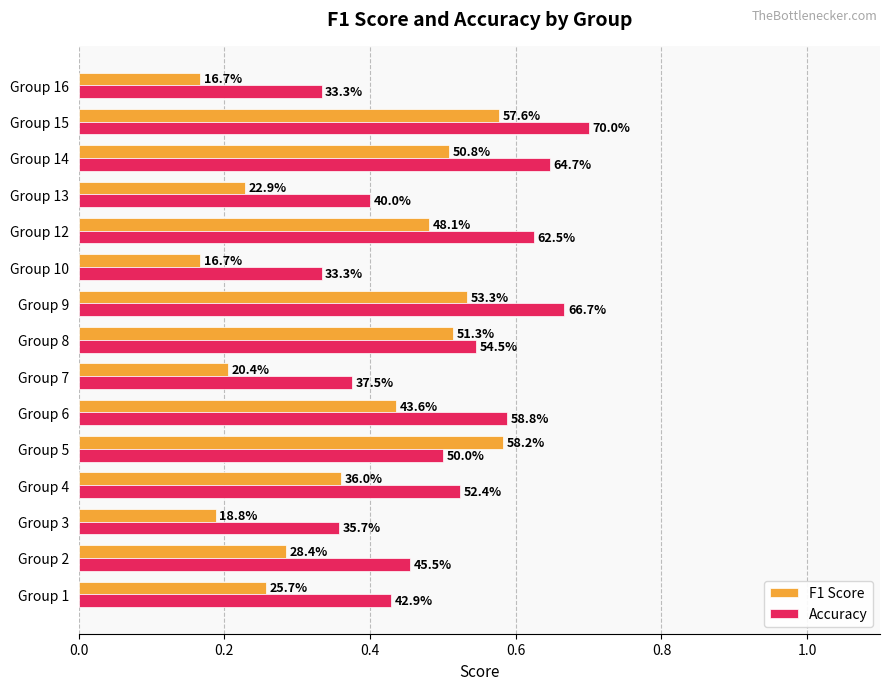

List the series in order of their overall mean, highest first.

Accuracy, F1 Score